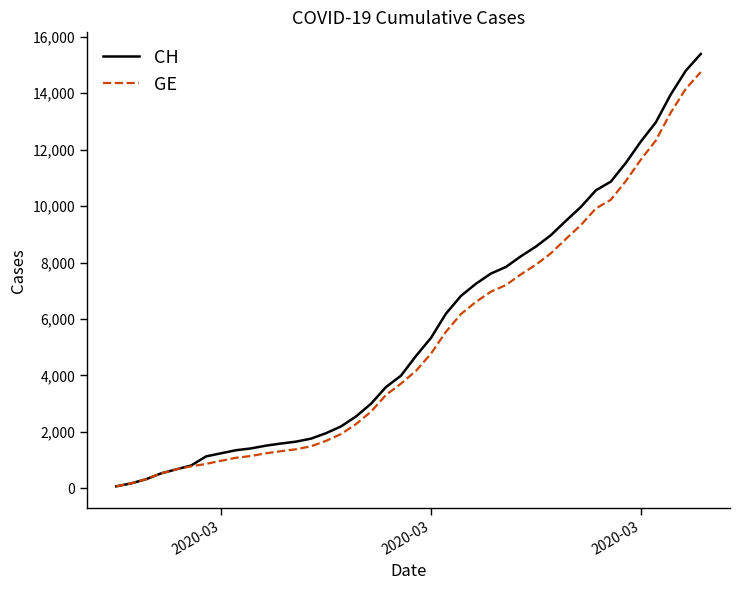

What is the maximum value for CH?

15390